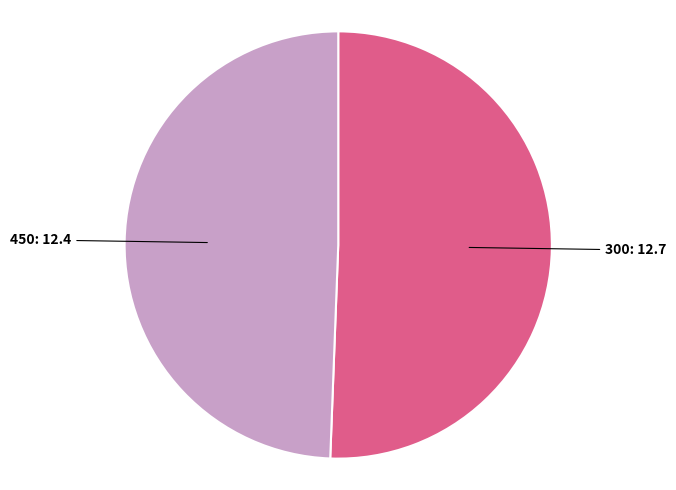

Is there any slice that represents more than half of the pie?

Yes